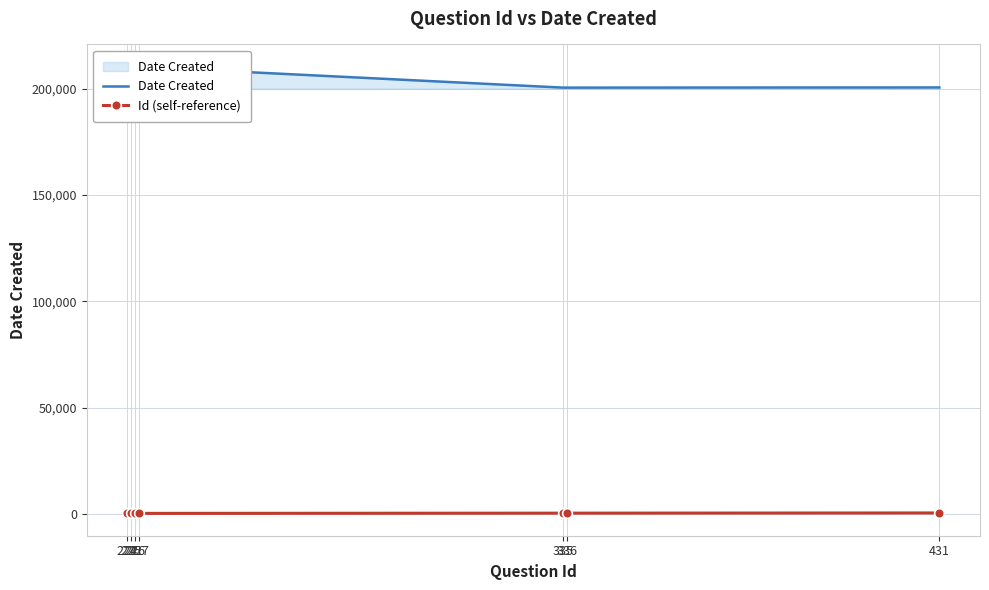

What is the value of the Date Created point at the 5th from the left?

200420